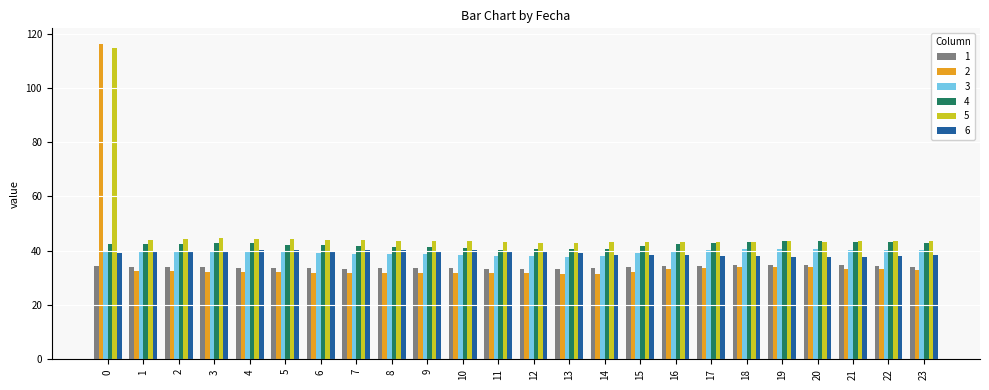

Is the value of 5 at 17 greater than the value of 1 at 23?

Yes